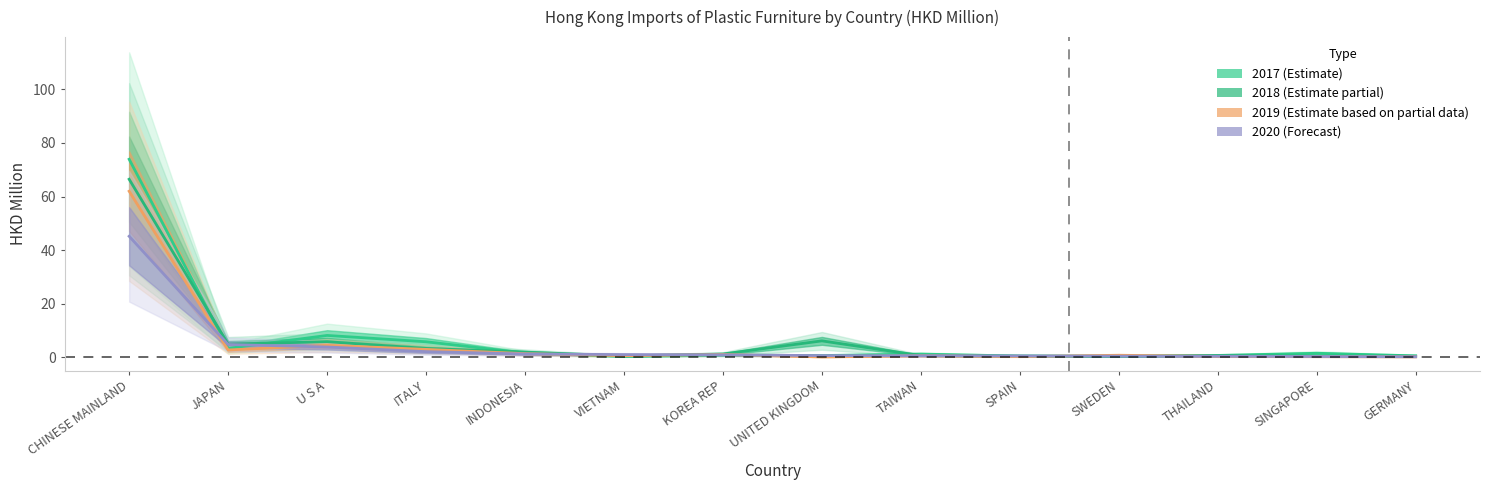

The value of 2019 at SINGAPORE is 0.2. True or false?

True